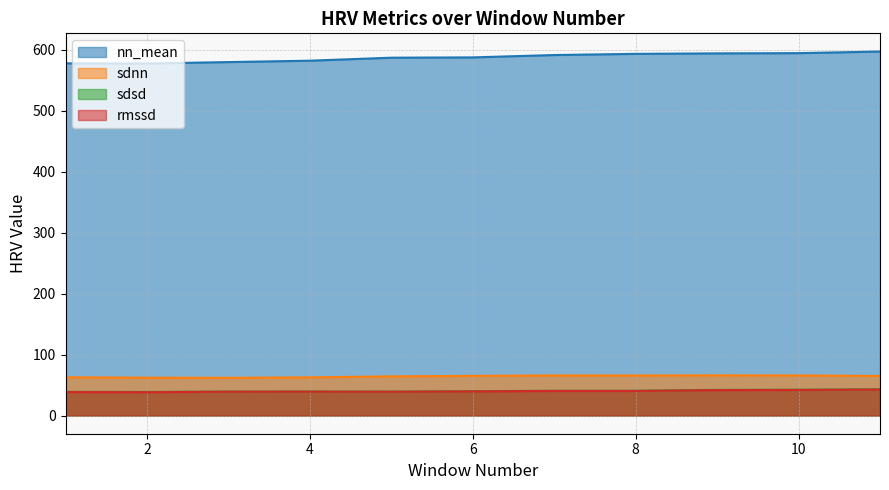

At how many categories does at least one series exceed 208?

11